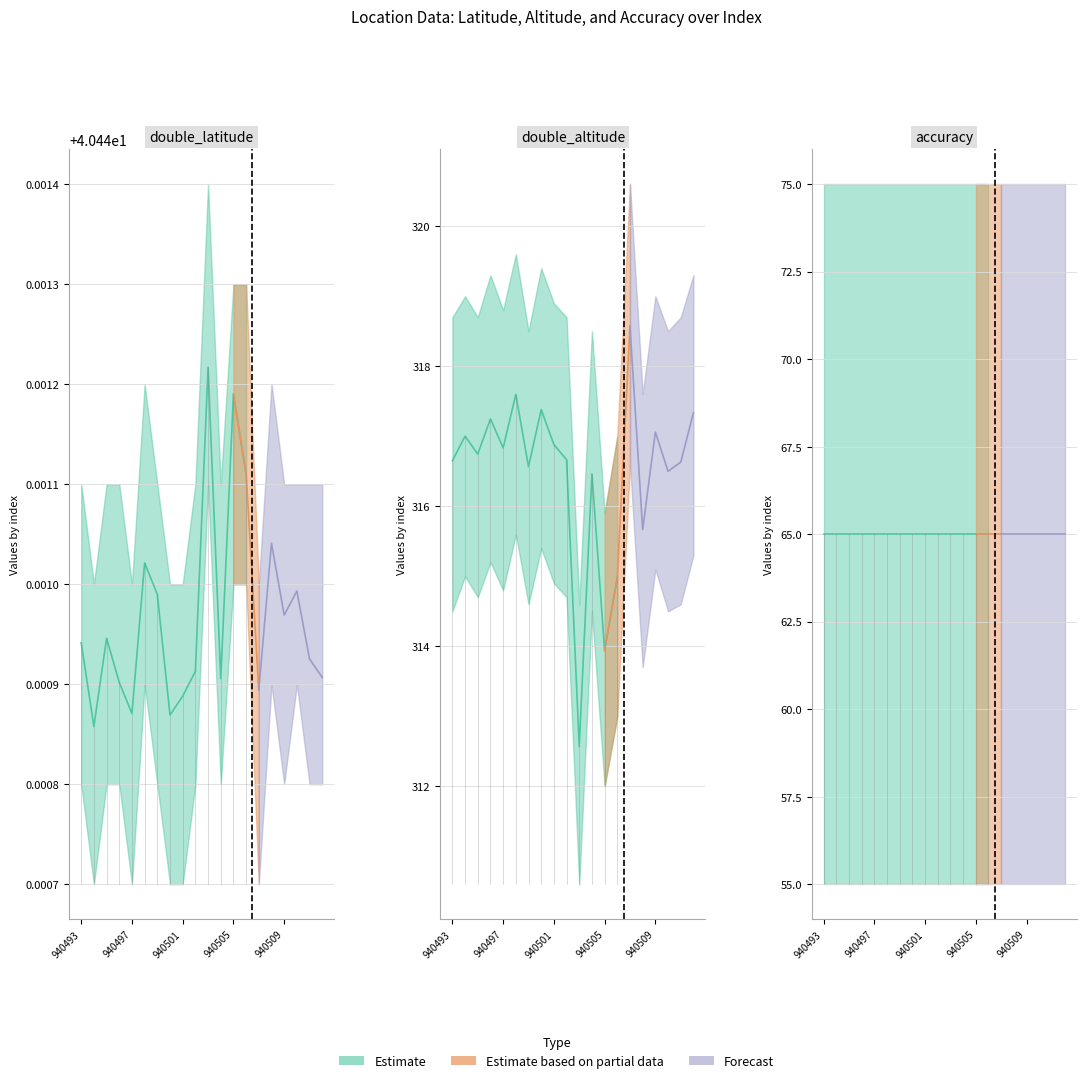

Is the value of double_altitude at 940501 greater than the value of double_latitude at 940505?

Yes